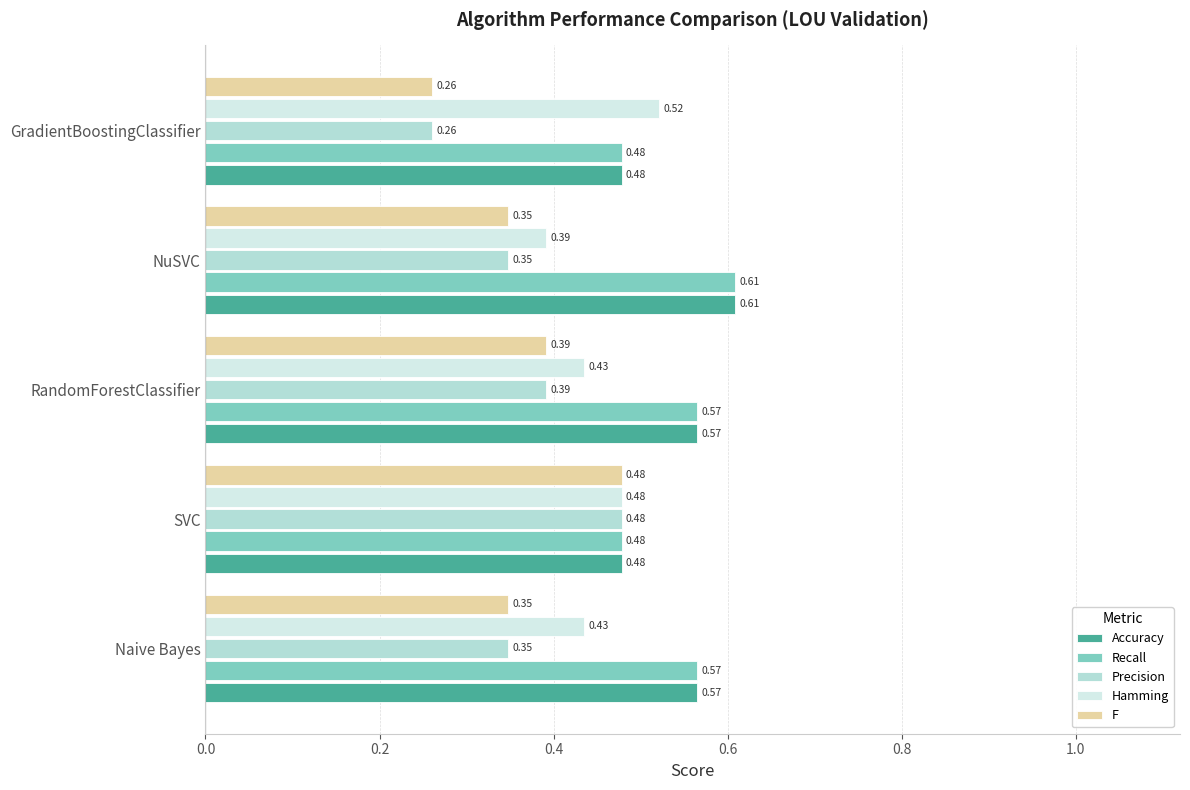

What is the difference between the maximum and second lowest values in the Precision series?

0.1